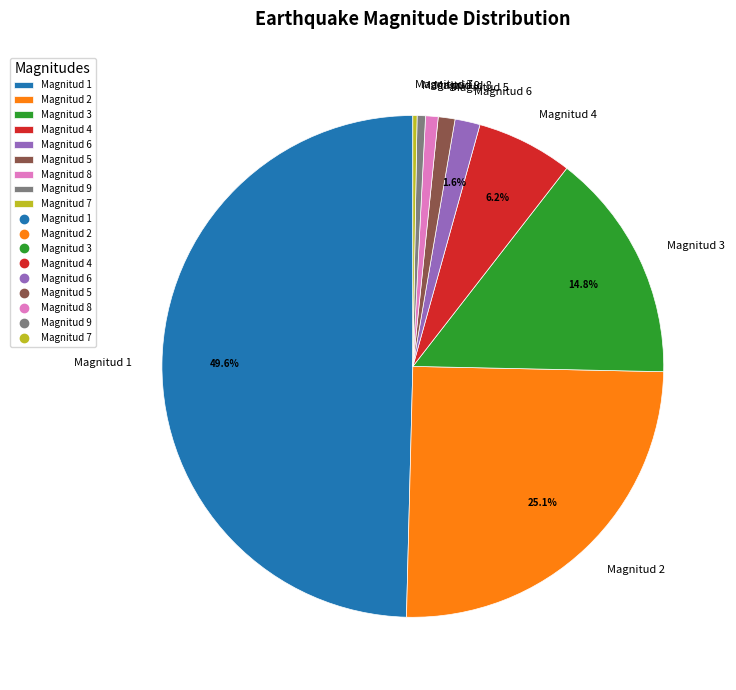

Between Magnitud 6 and Magnitud 8, which is larger?

Magnitud 6